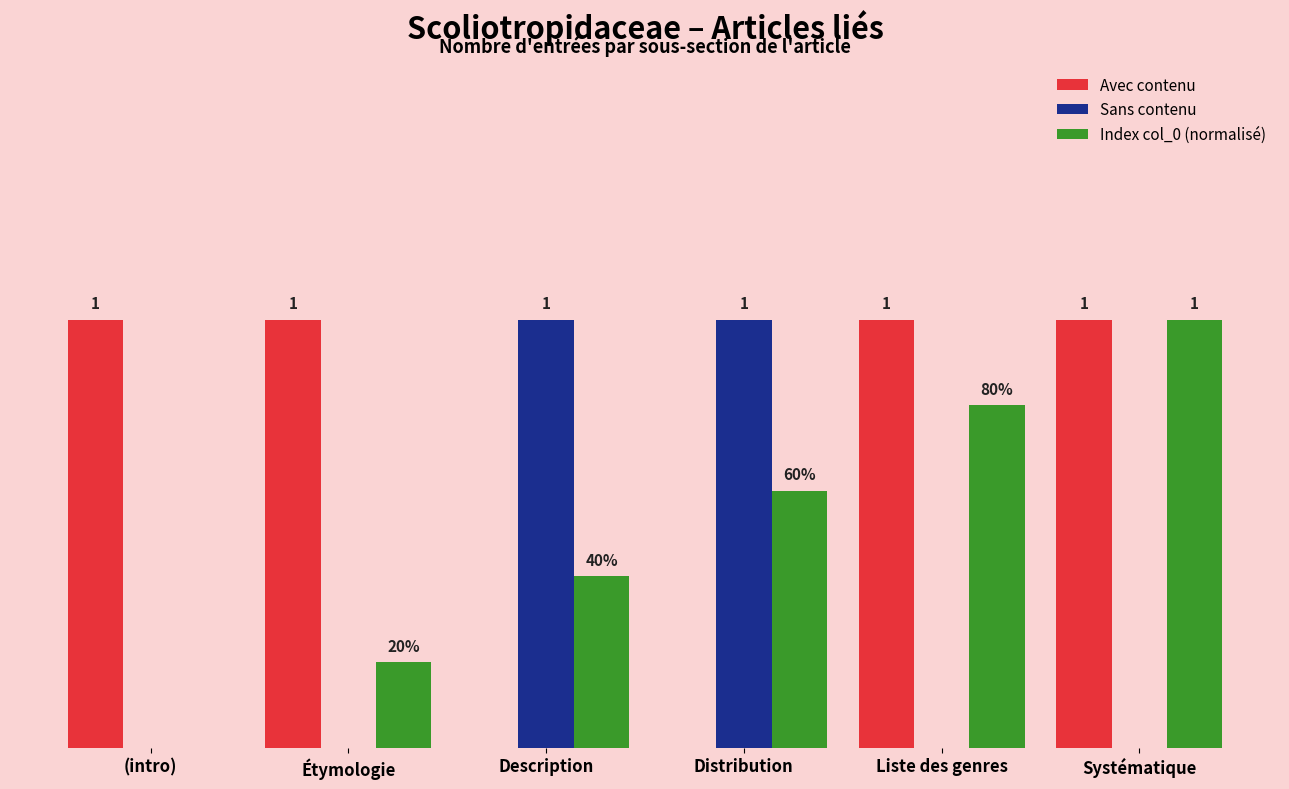

Is the value of Index col_0 (normalisé) at Distribution greater than the value of Avec contenu at Description?

Yes